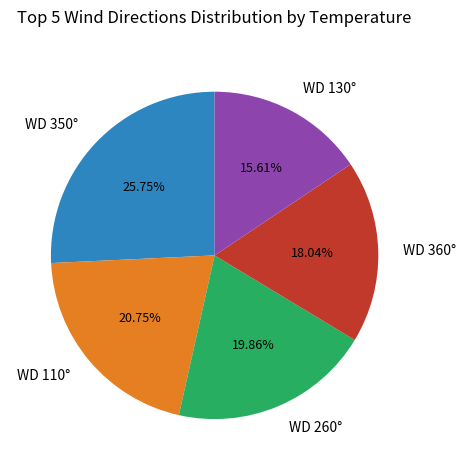

What is the ratio of the value at WD 350° to the value at WD 360°?

1.4